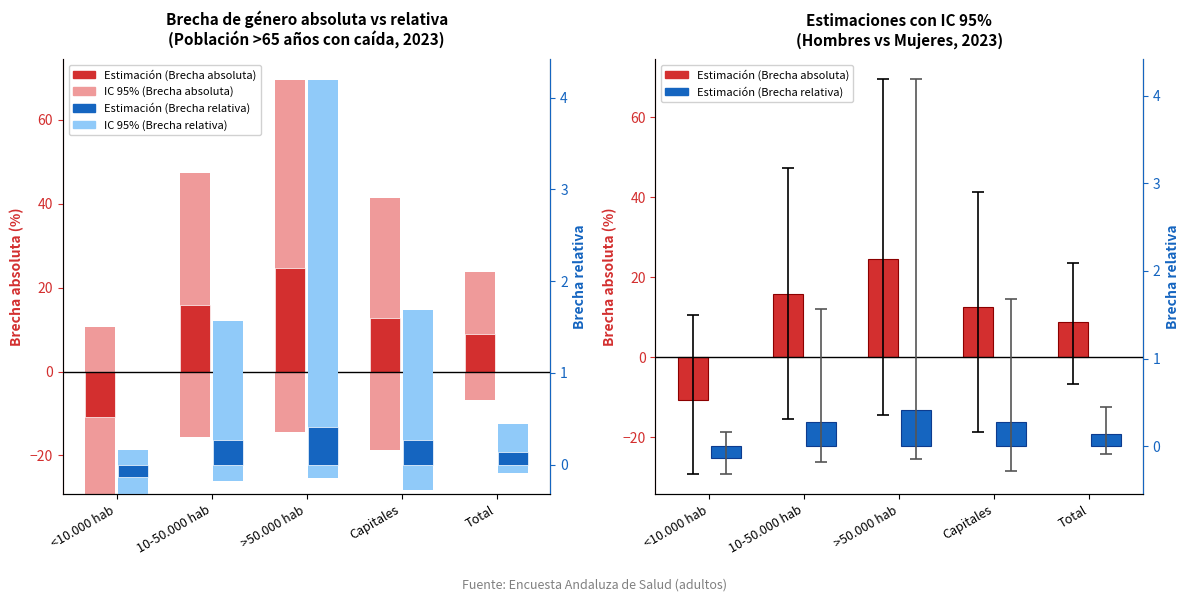

What position from the left is <10.000 hab?

1